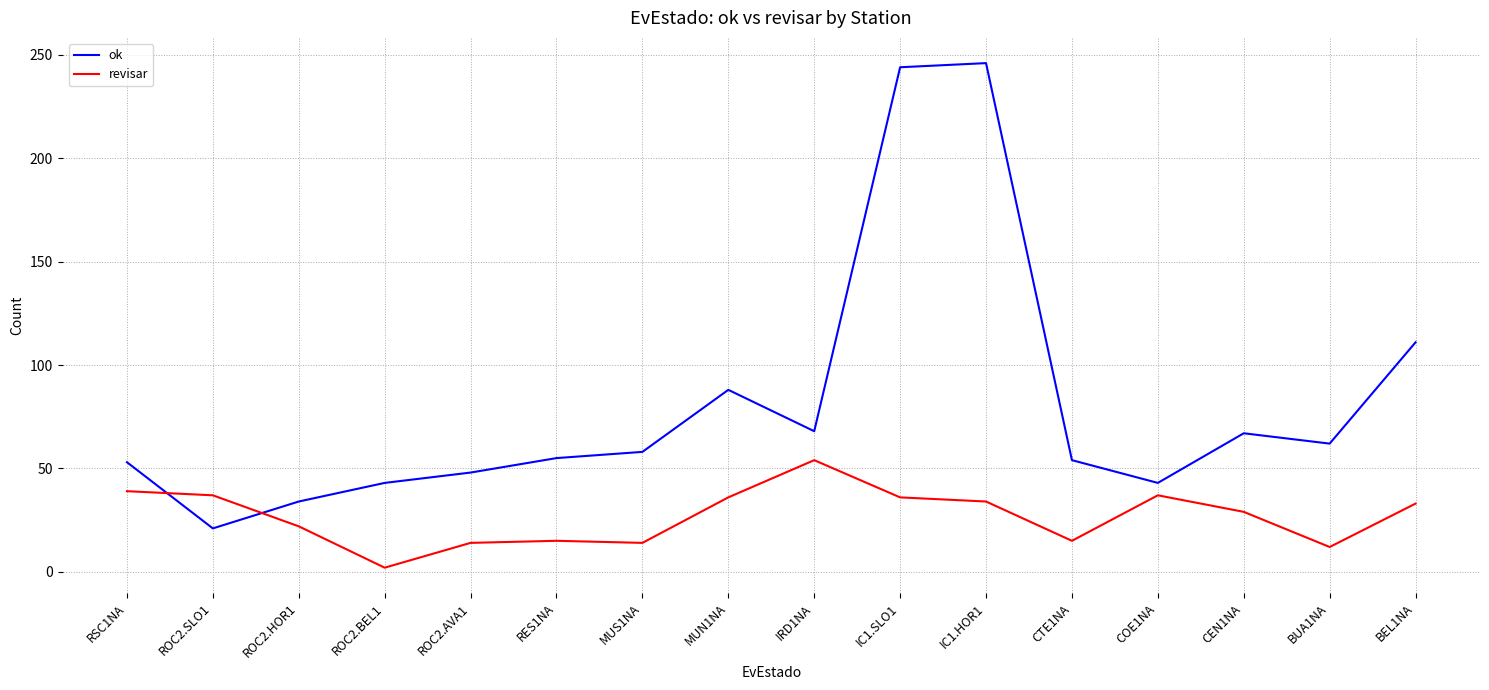

At which label does revisar reach its peak?

IRD1NA